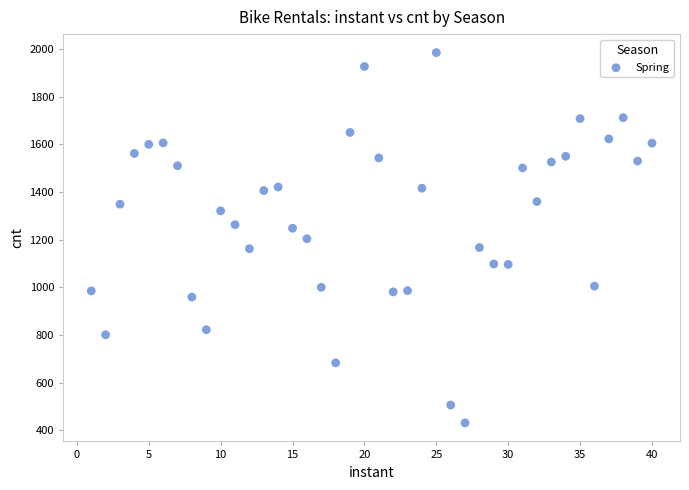

What is the range of Y values (max minus min)?

1554